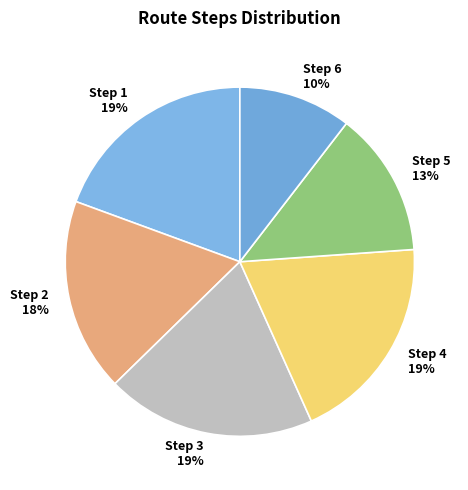

What is the smallest slice in the pie chart?

Step 6